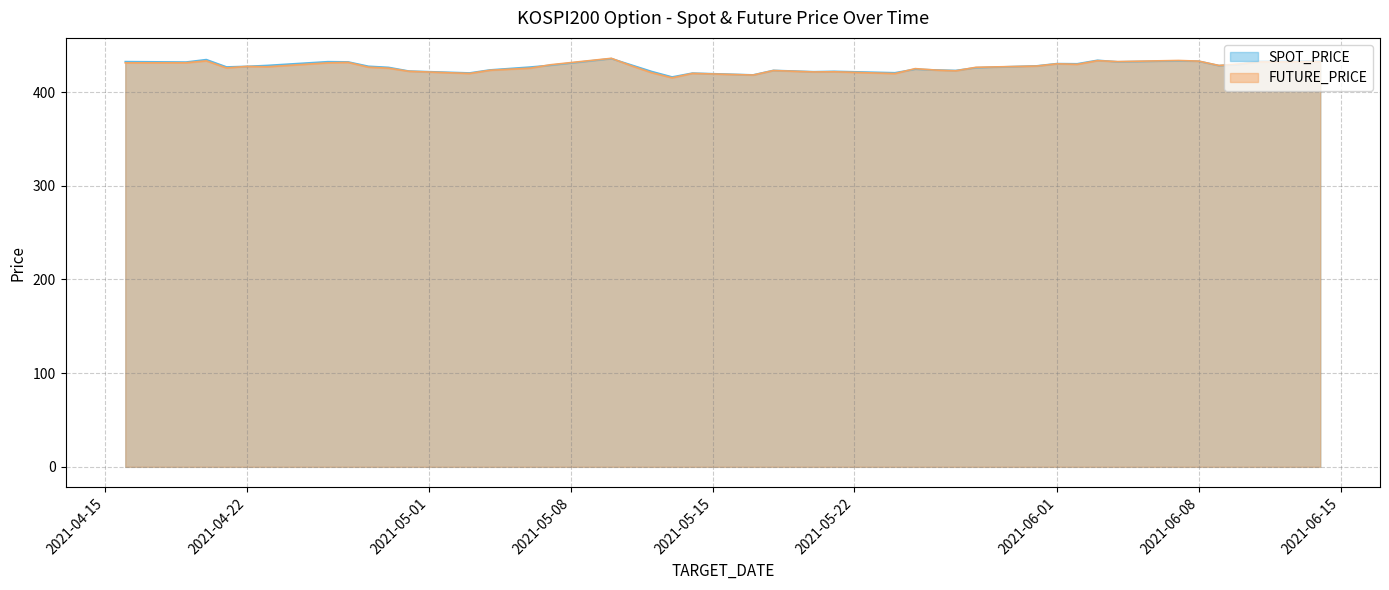

What are all the series names shown in the legend?

SPOT_PRICE, FUTURE_PRICE